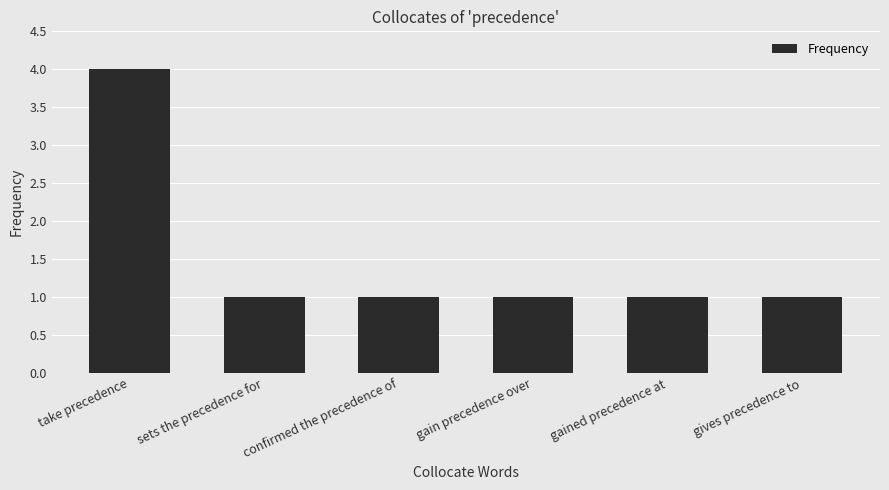

Does the chart contain stacked bars?

No